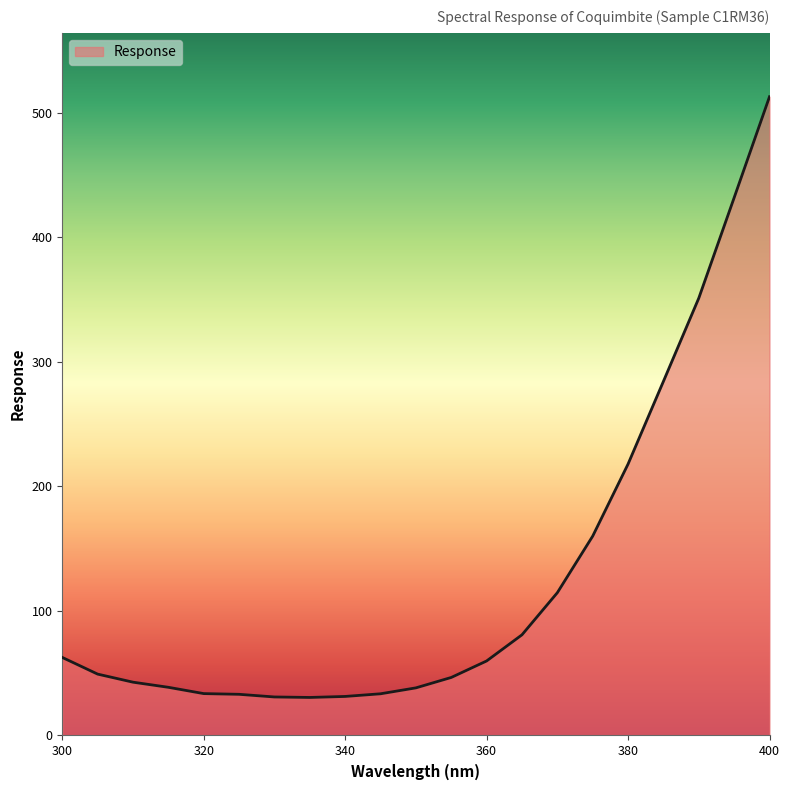

What is the difference between the maximum and minimum values?

482.3